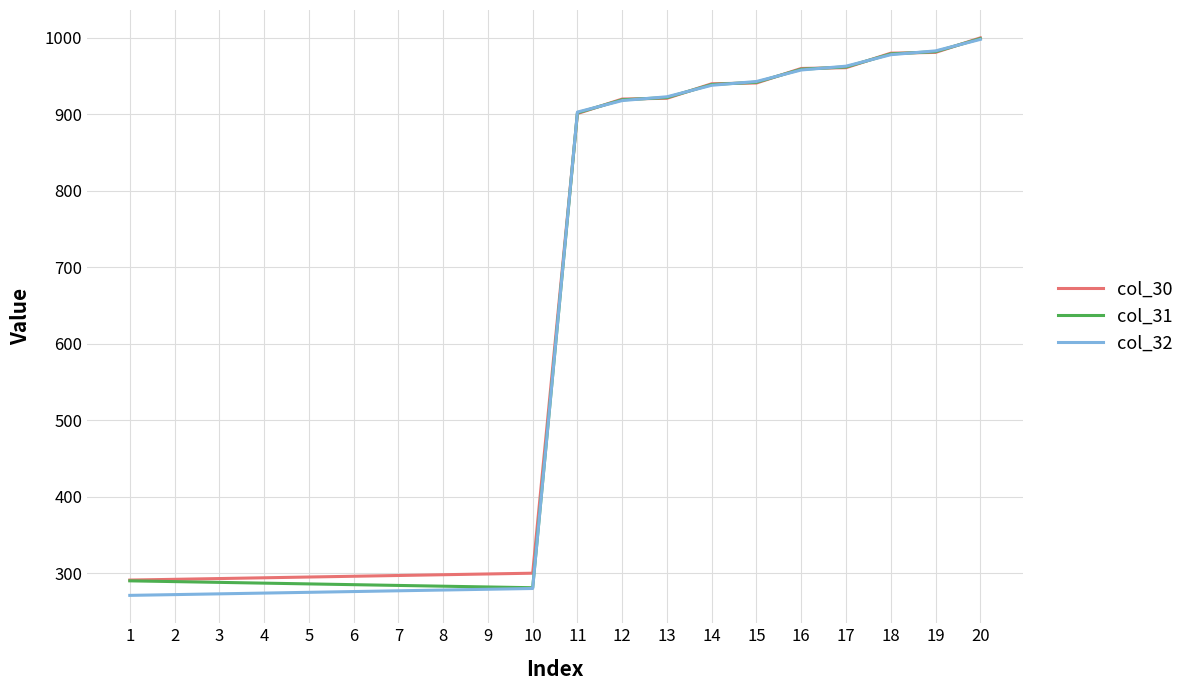

At which category is the sum across all series the highest?

20